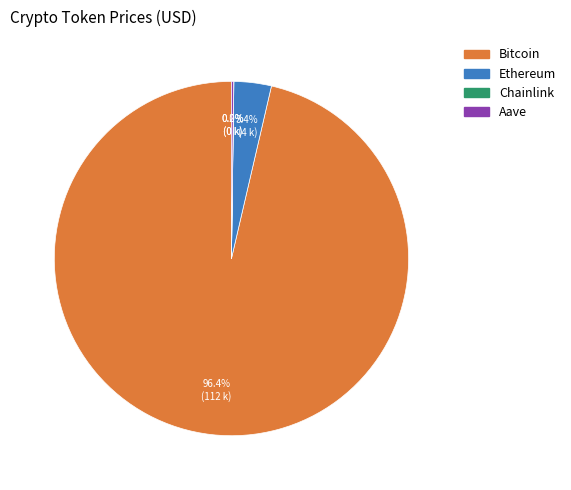

How much of the chart is everything except Bitcoin?

3.6%